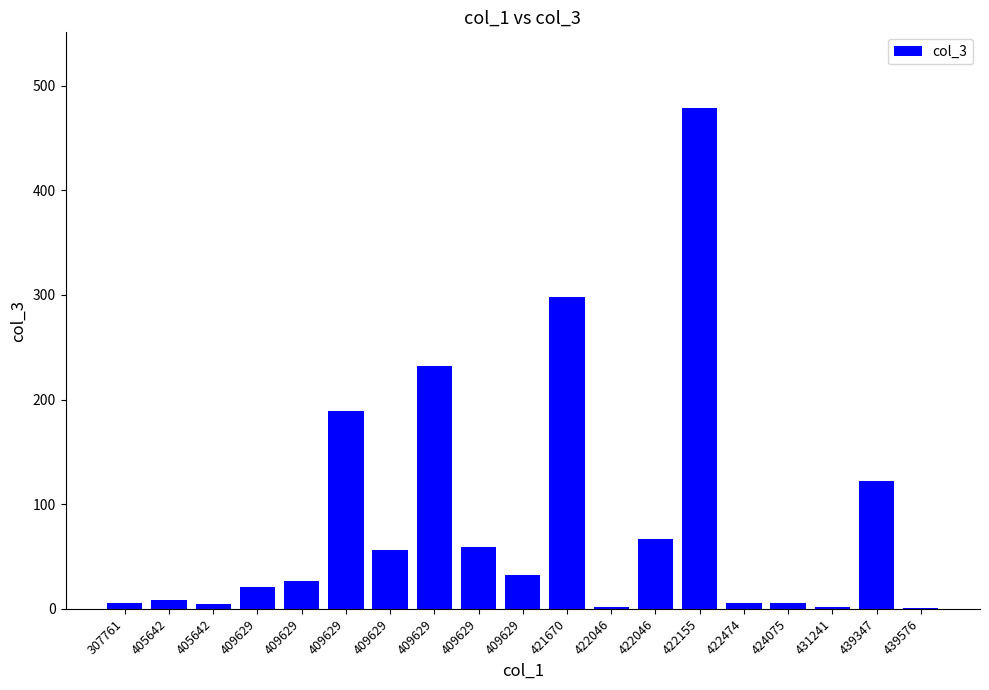

Which has a higher value, 422046 or 439347?

439347